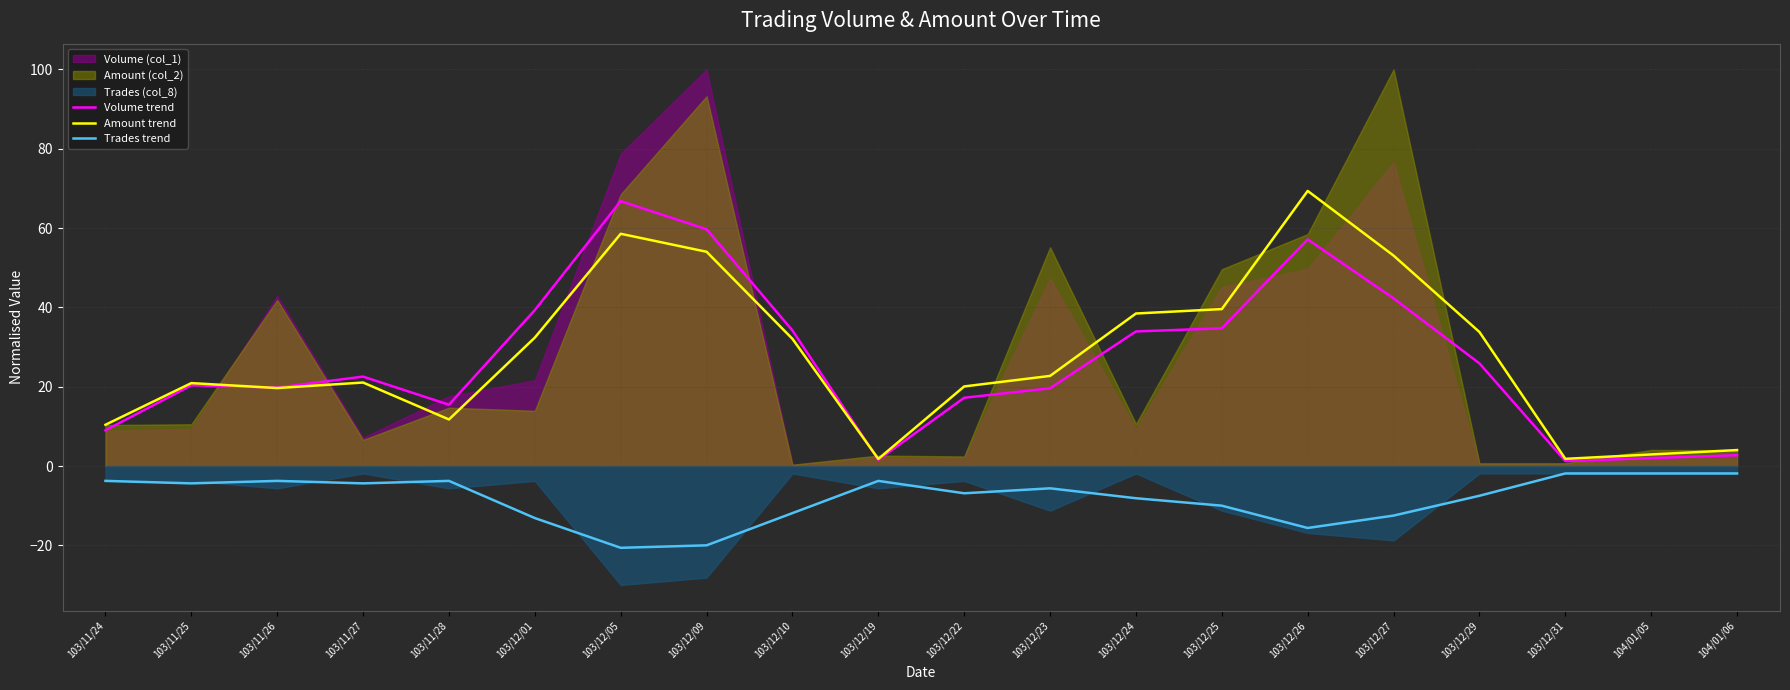

Which category has the lowest value across all series?

103/12/05